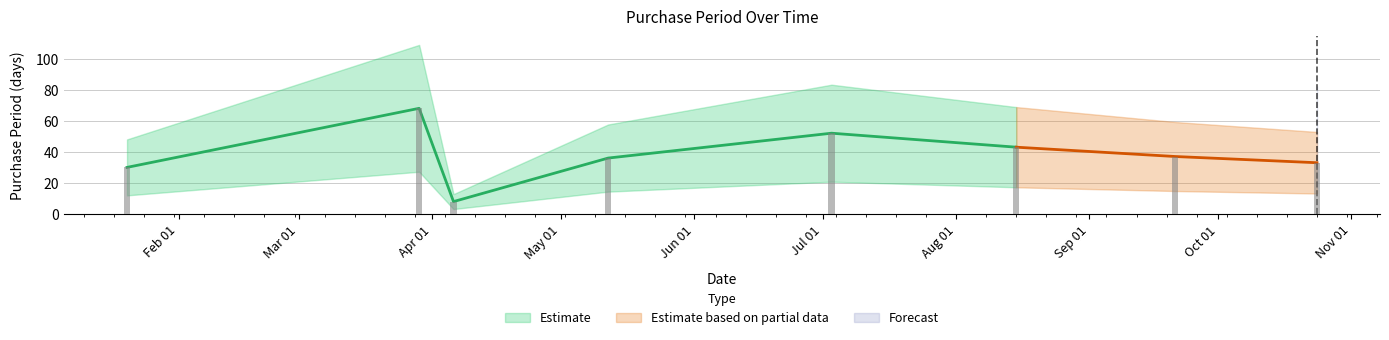

What is the sum of all values?

307